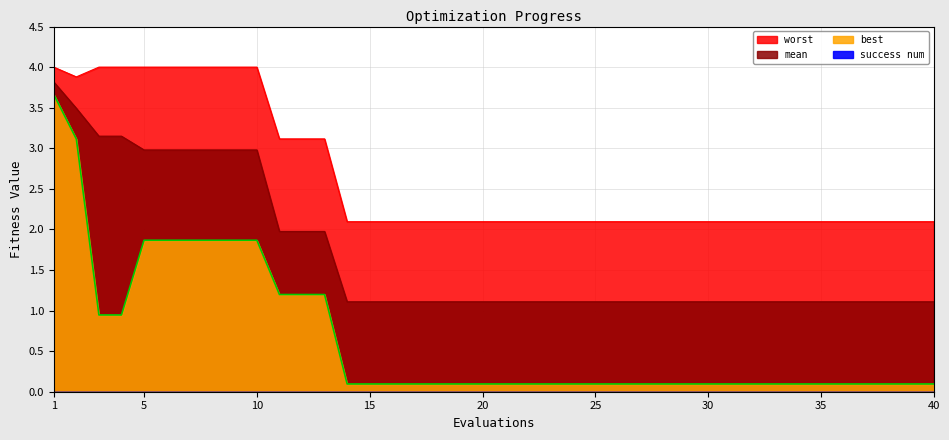

List the series in order of their overall mean, highest first.

worst, mean, best